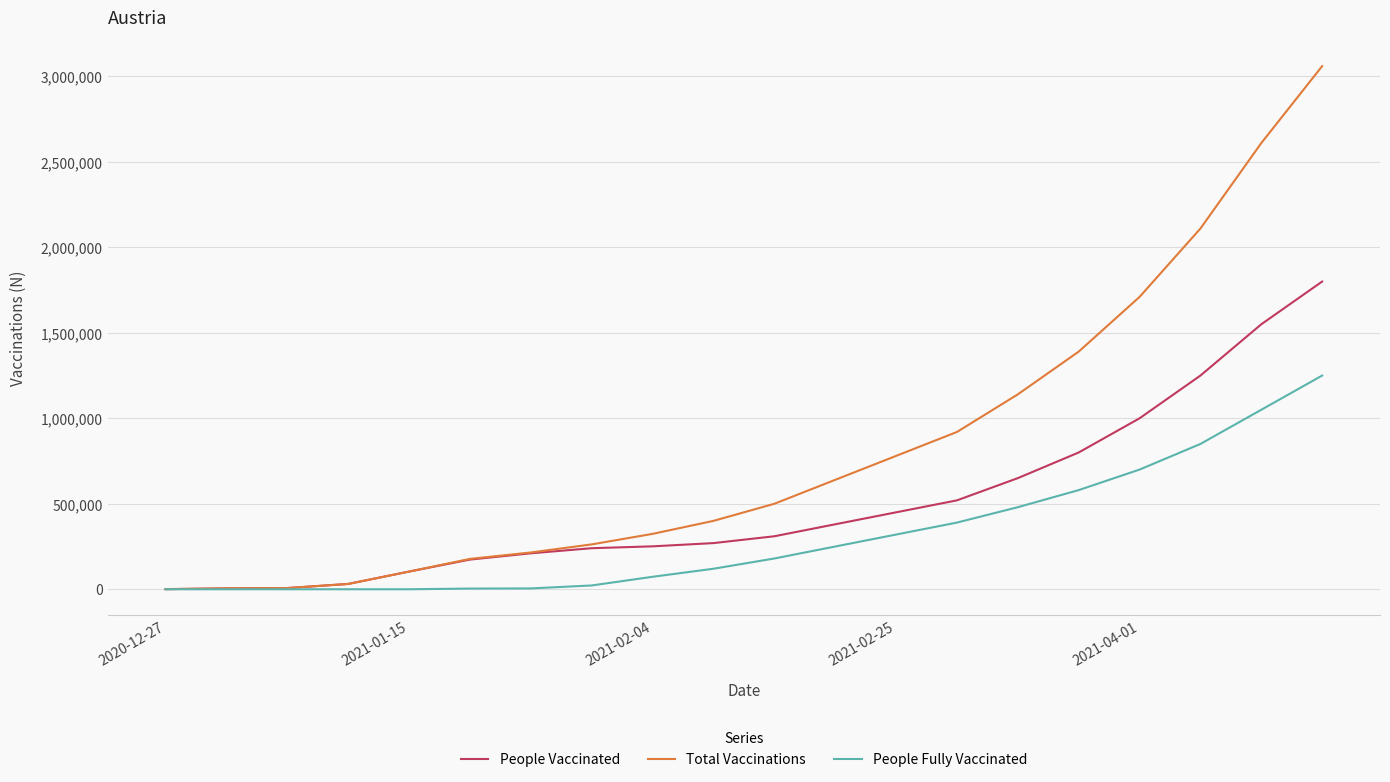

List the series in order of their overall mean, lowest first.

People Fully Vaccinated, People Vaccinated, Total Vaccinations